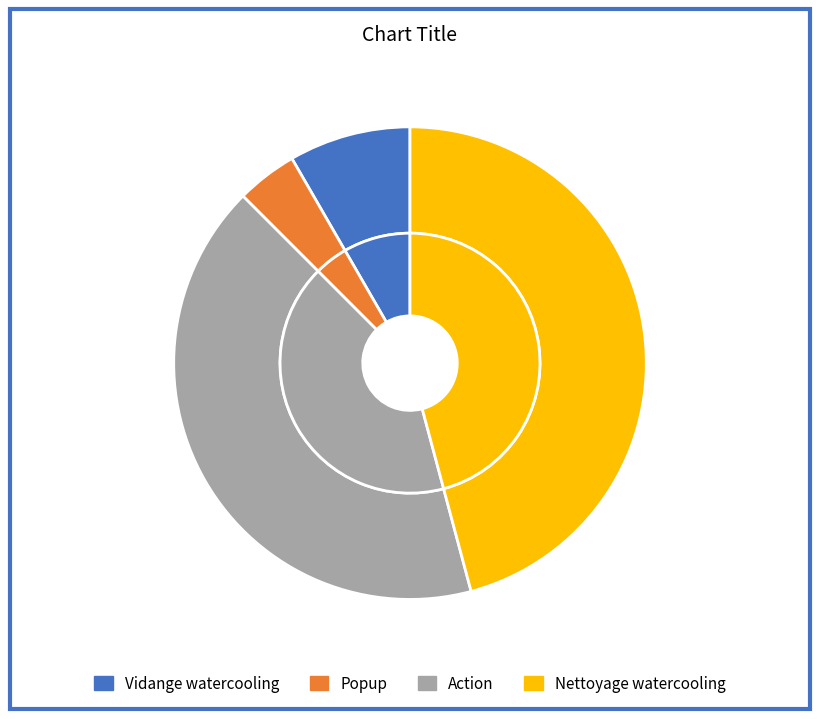

To the nearest percent, what percentage of the pie is Vidange watercooling?

8%